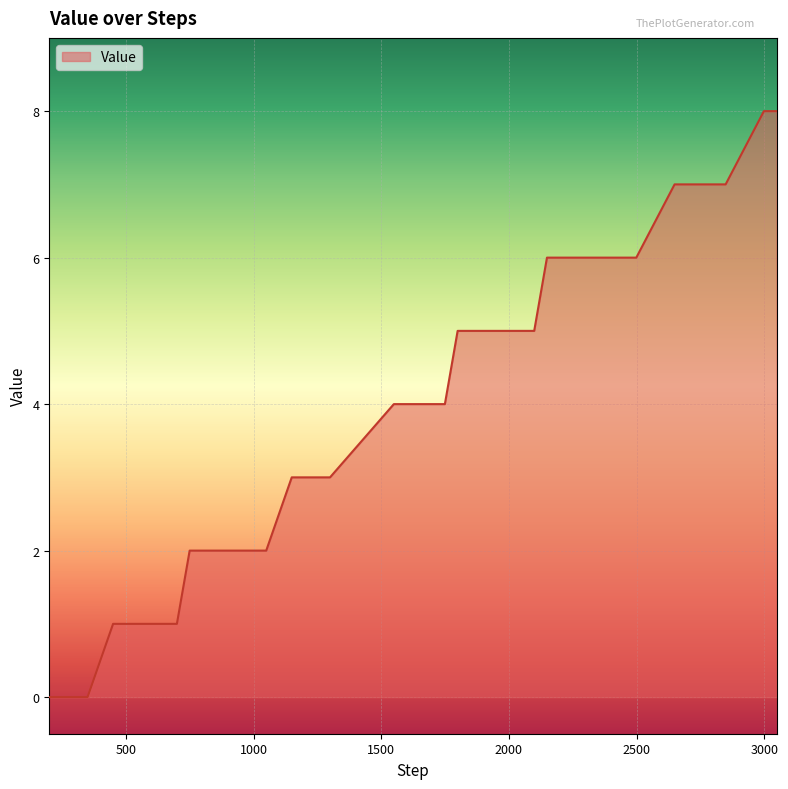

What is the greatest value displayed?

8